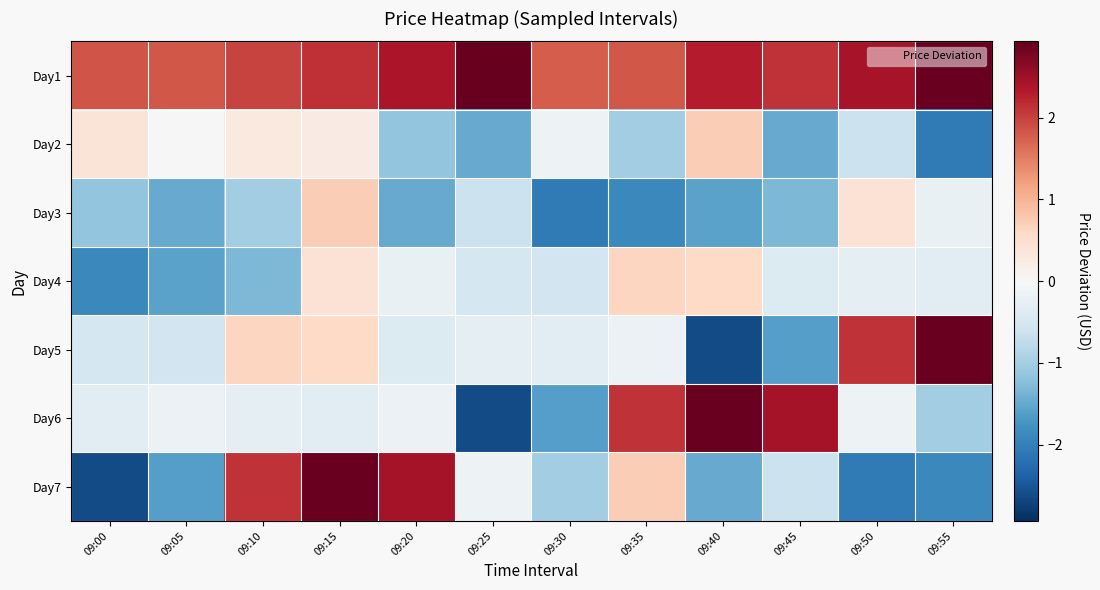

Count the number of categories in the chart.

12